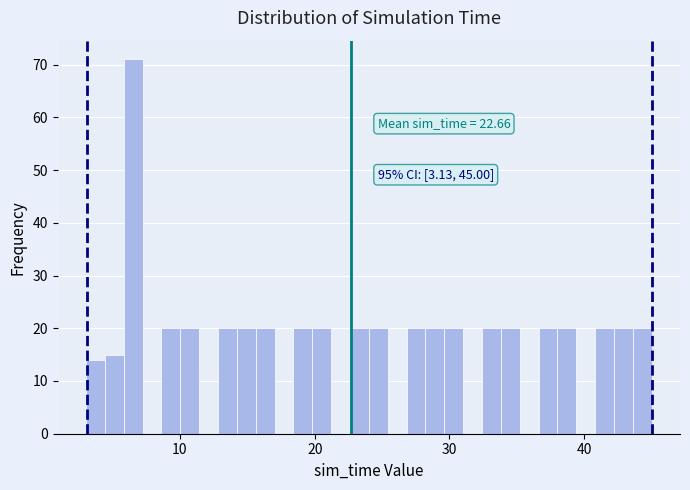

Around what value on the x-axis is the tallest bar? Give the approximate position of its centre, as read against the axis.

7